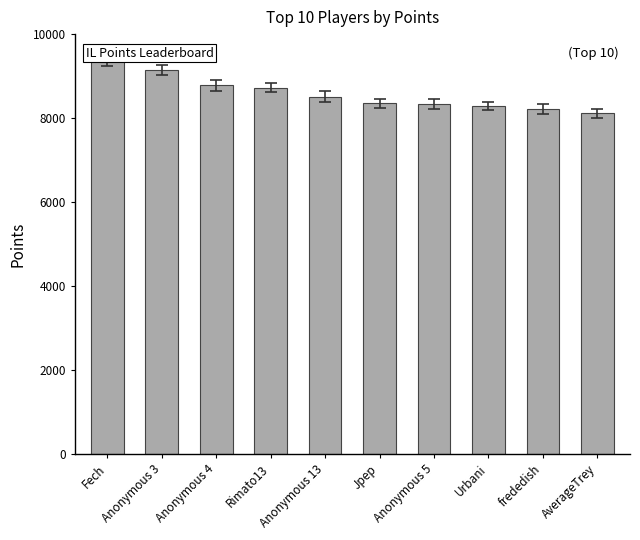

How many bars are there in total?

10